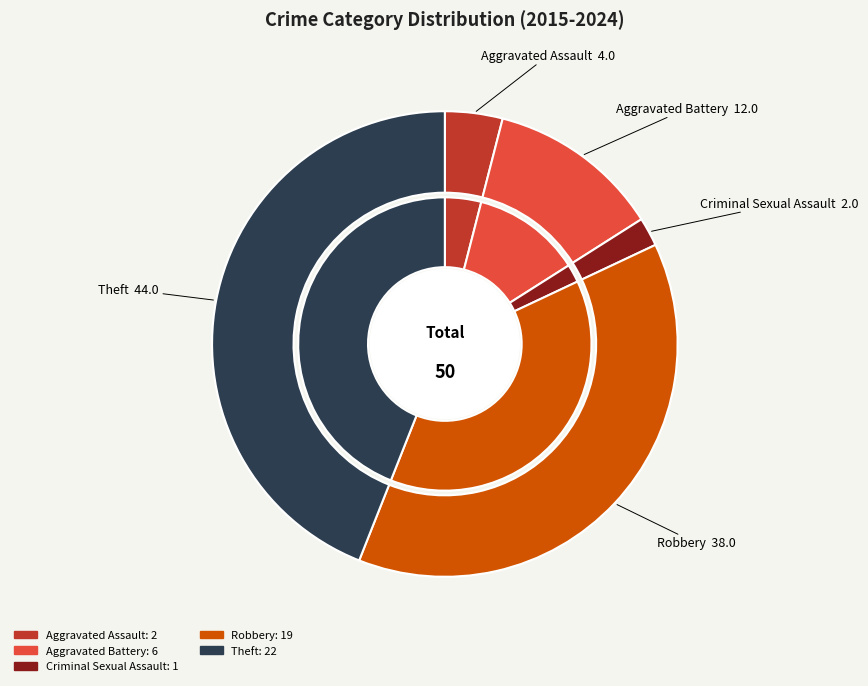

Rank the categories by value from highest to lowest.

Theft, Robbery, Aggravated Battery, Aggravated Assault, Criminal Sexual Assault